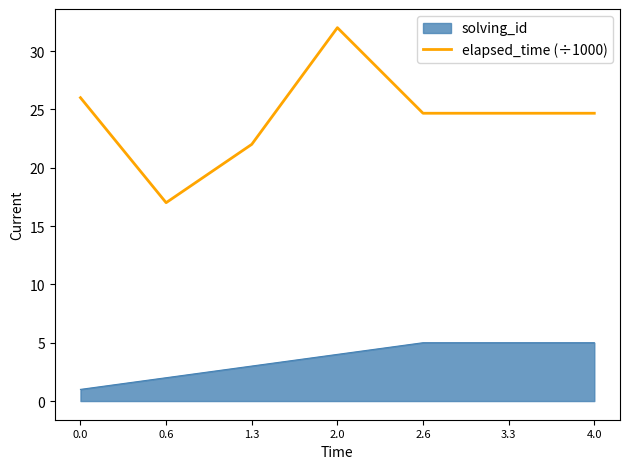

Does the chart display data point markers on the line(s)?

No